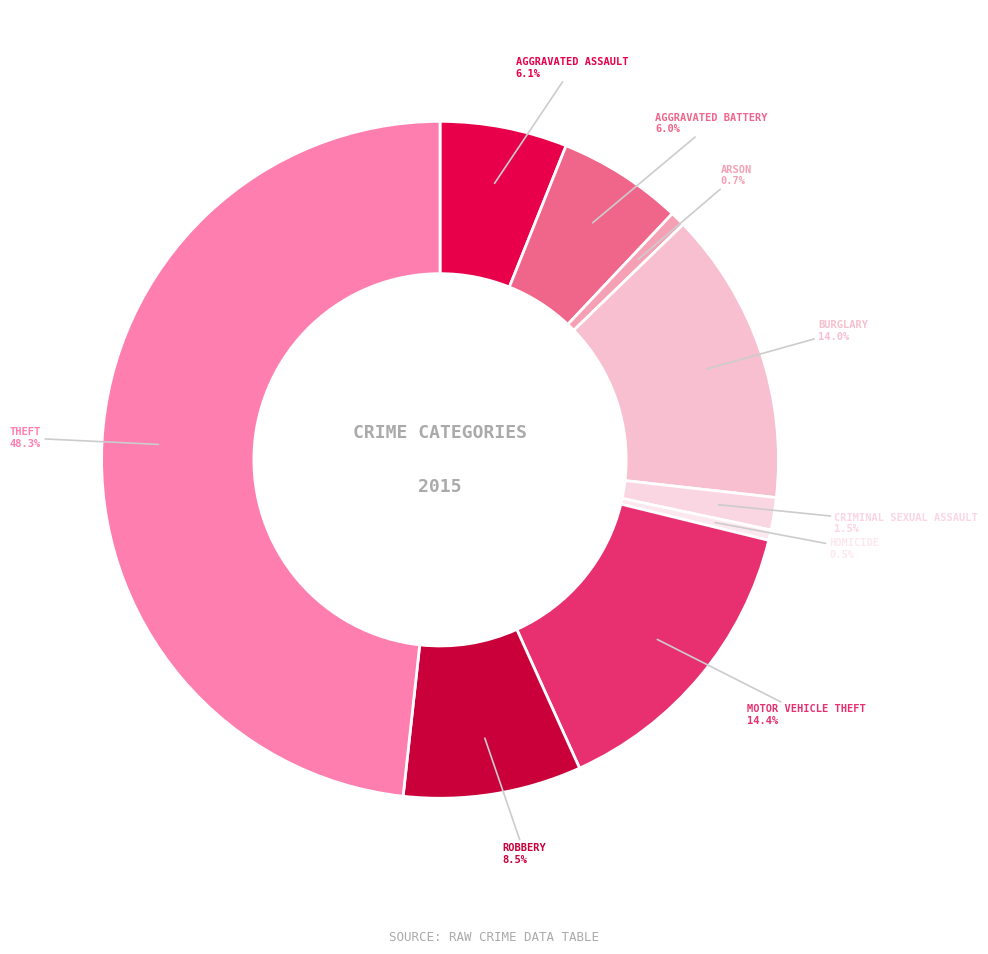

Count the number of slices in the pie.

9